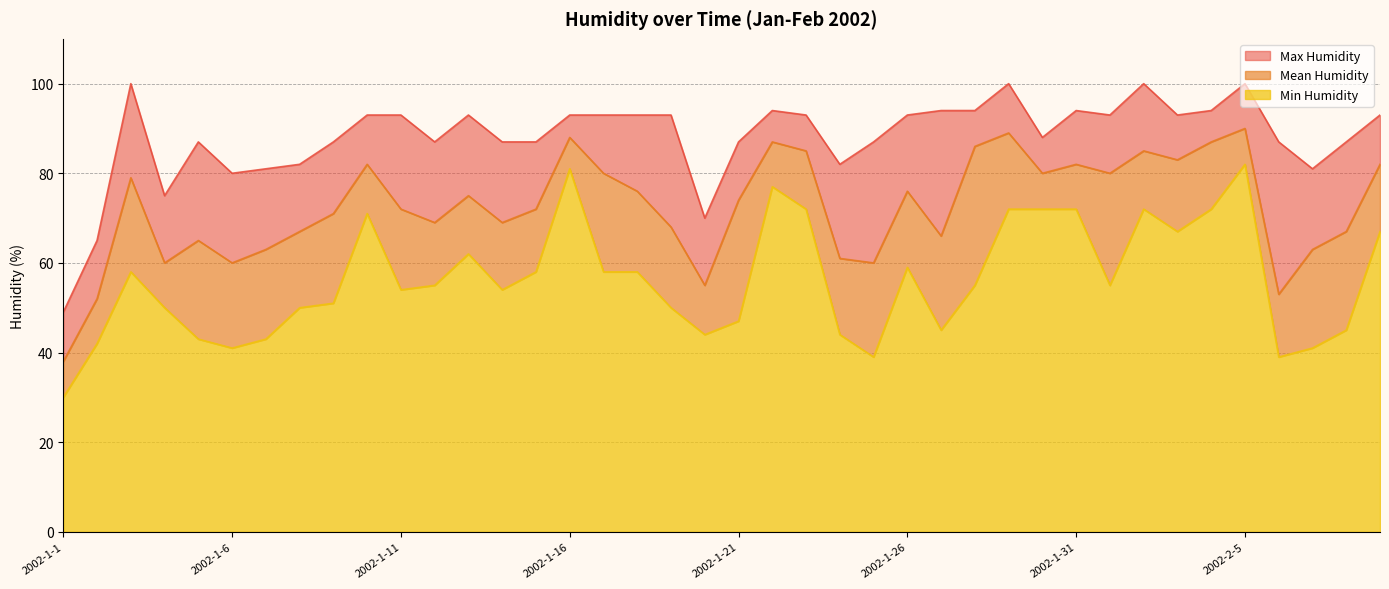

How many data points does each series have?

40